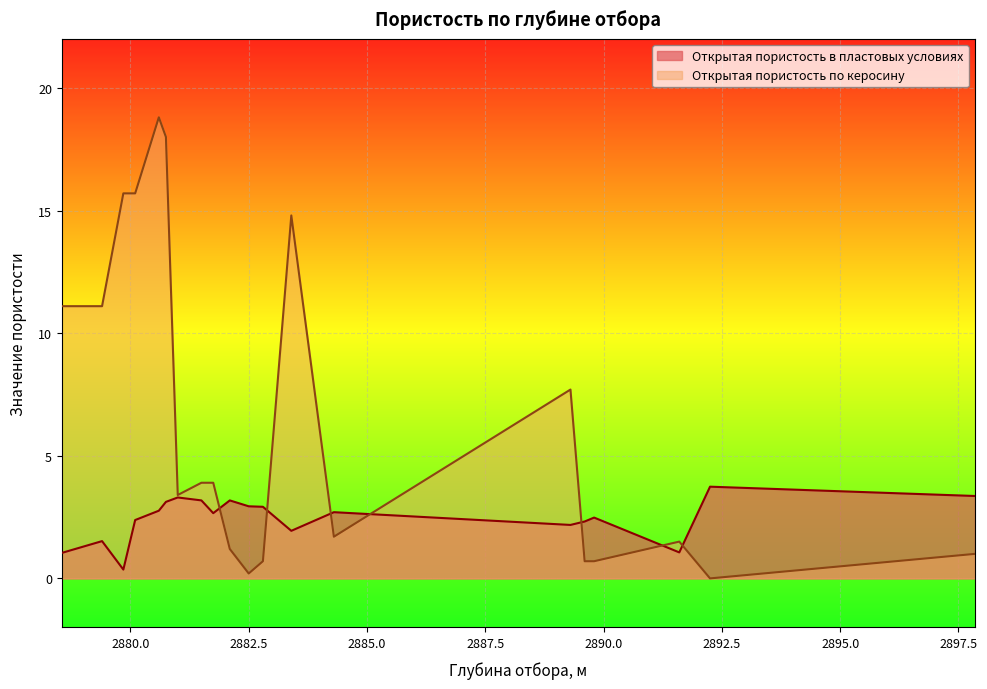

Which series has the largest range (max minus min)?

Открытая пористость по керосину